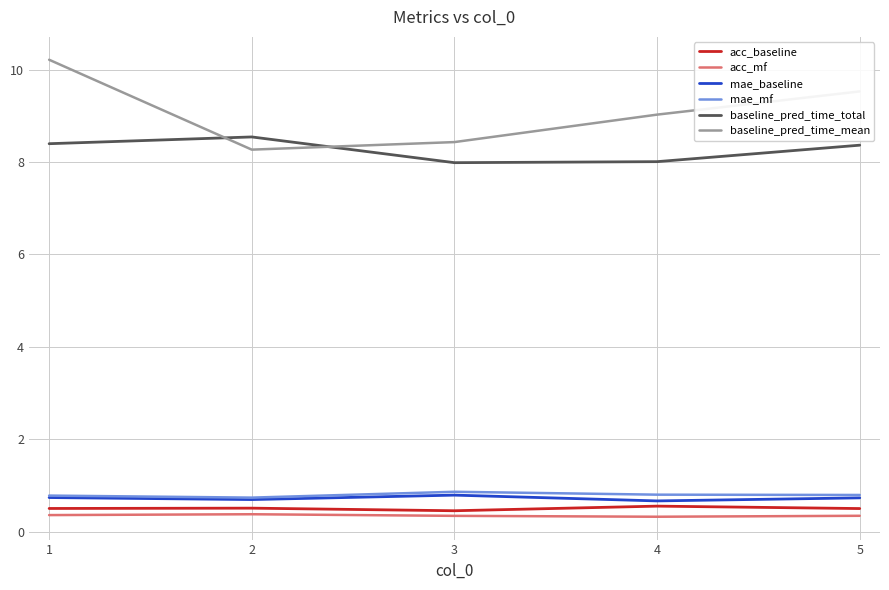

What is the total value across all series at 2?

19.1